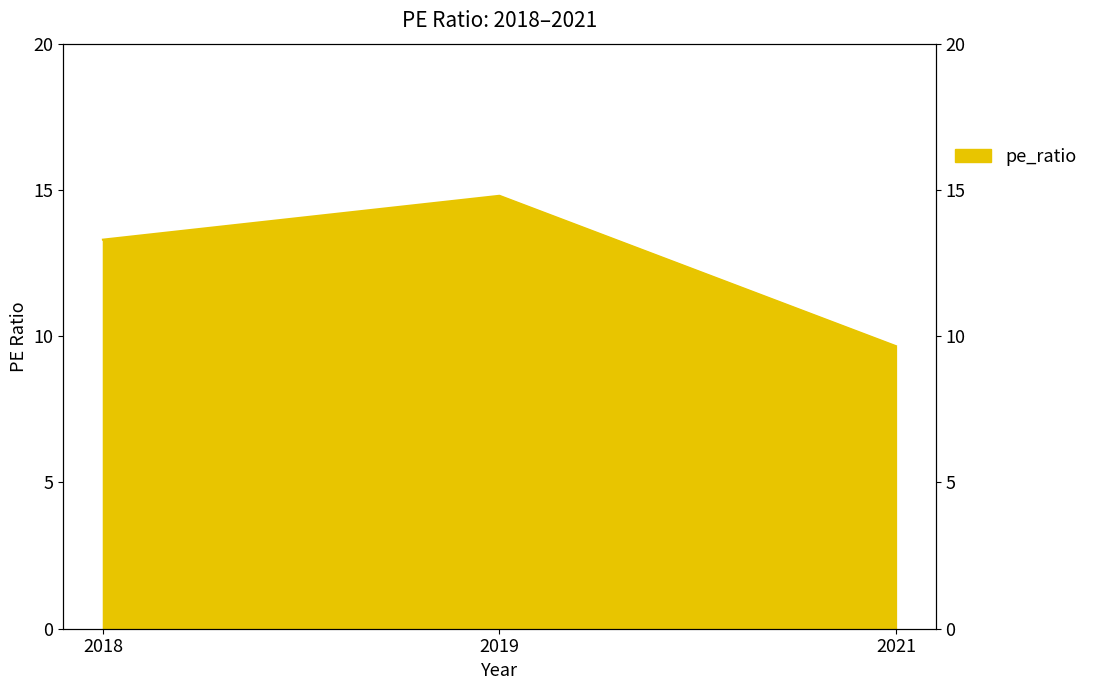

How many distinct data groups are displayed?

1